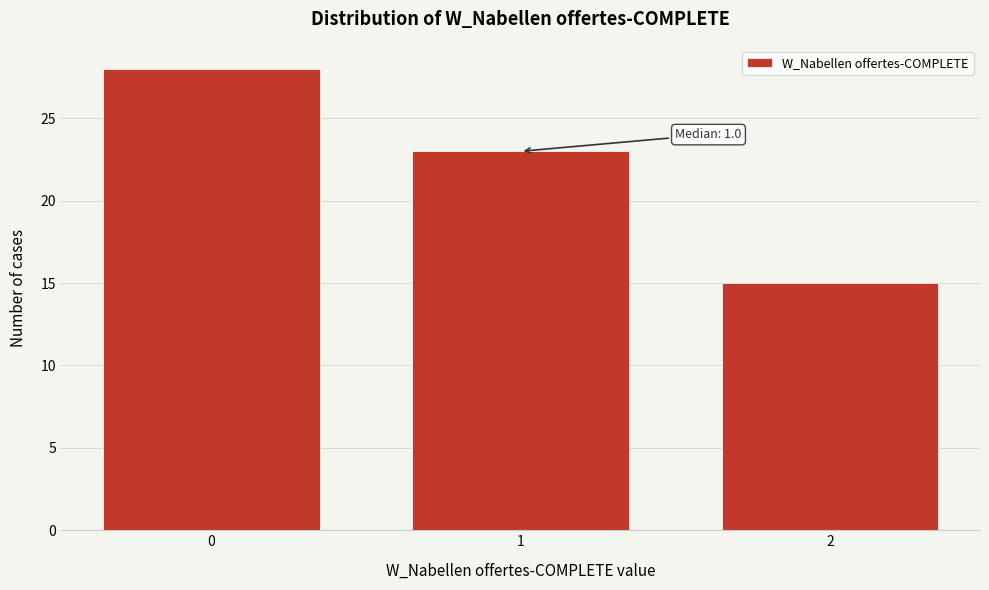

Reading left to right, list all the values displayed in this chart.

0=28	1=23	2=15